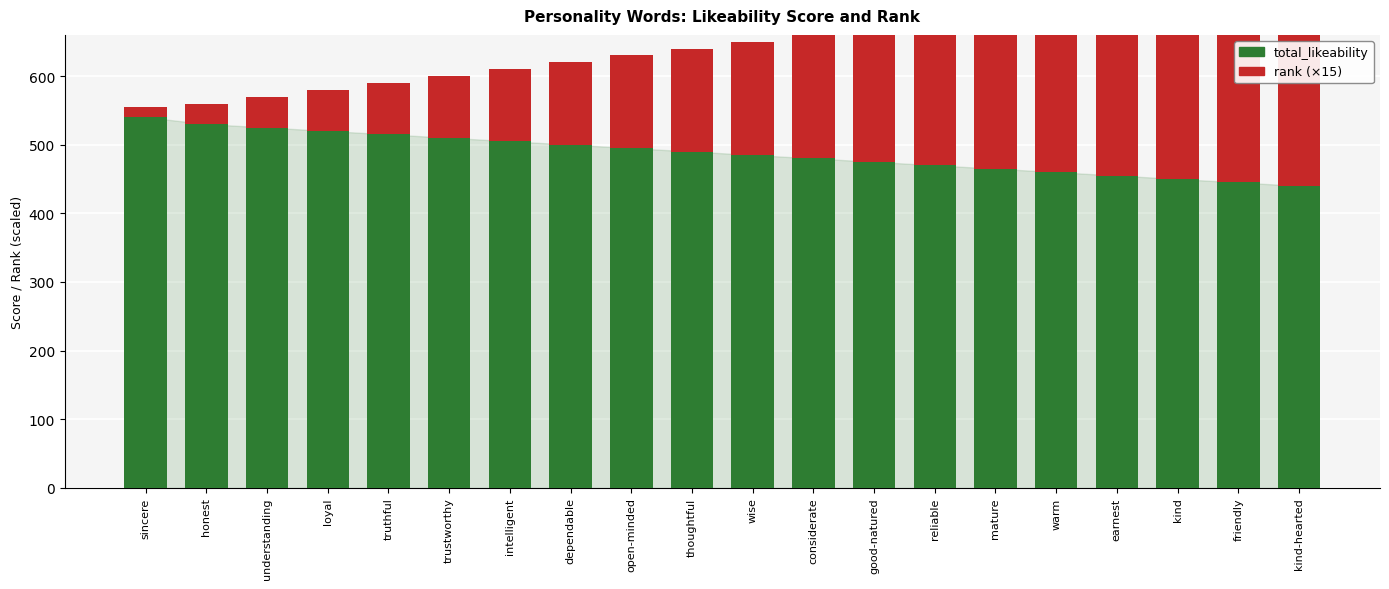

Reading left to right, extract all data points from this chart.

total_likeability: sincere=540	honest=530	understanding=525	loyal=520	truthful=515	trustworthy=510	intelligent=505	dependable=500	open-minded=495	thoughtful=490	wise=485	considerate=480	good-natured=475	reliable=470	mature=465	warm=460	earnest=455	kind=450	friendly=445	kind-hearted=440
rank (×15): sincere=15	honest=30	understanding=45	loyal=60	truthful=75	trustworthy=90	intelligent=105	dependable=120	open-minded=135	thoughtful=150	wise=165	considerate=180	good-natured=195	reliable=210	mature=225	warm=240	earnest=255	kind=270	friendly=285	kind-hearted=300